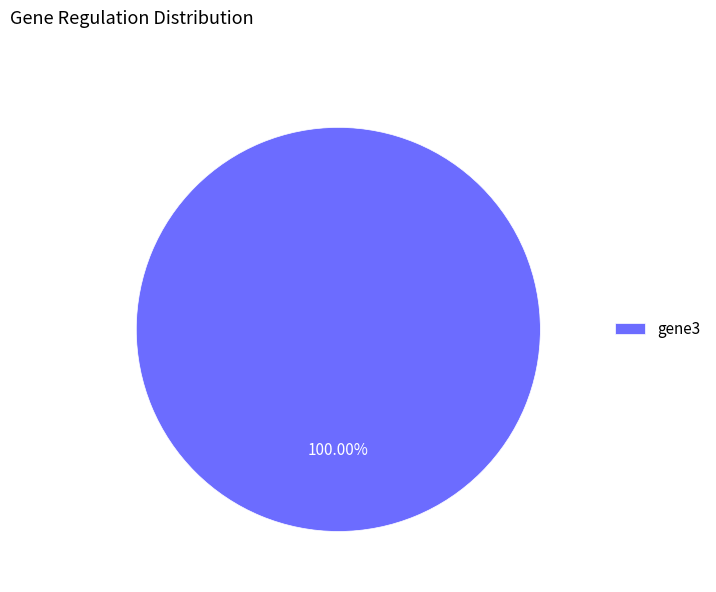

True or false: gene3 accounts for 91% of the total.

False